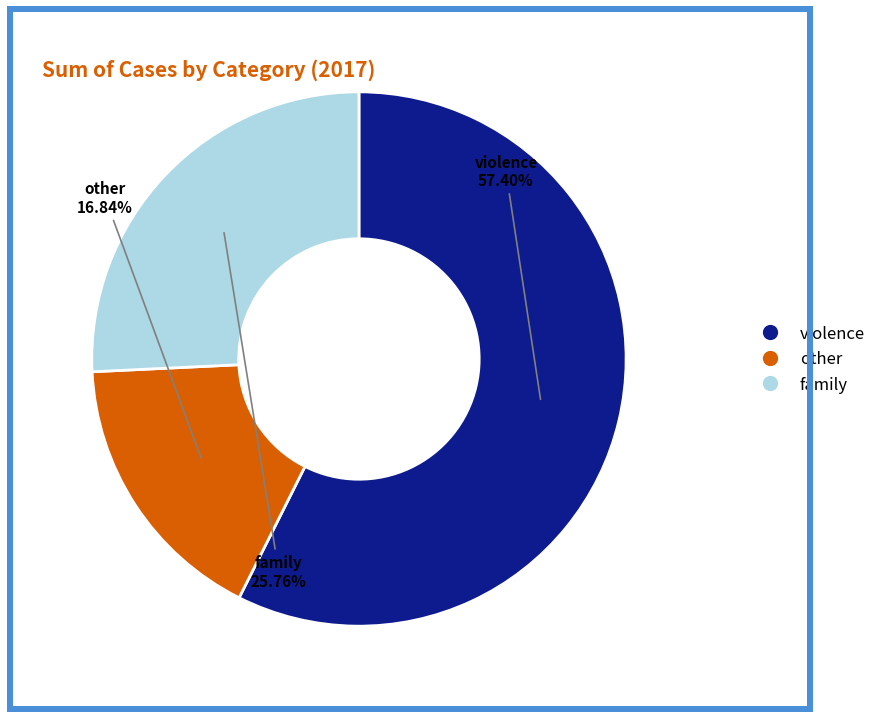

Which slice is the smallest?

other